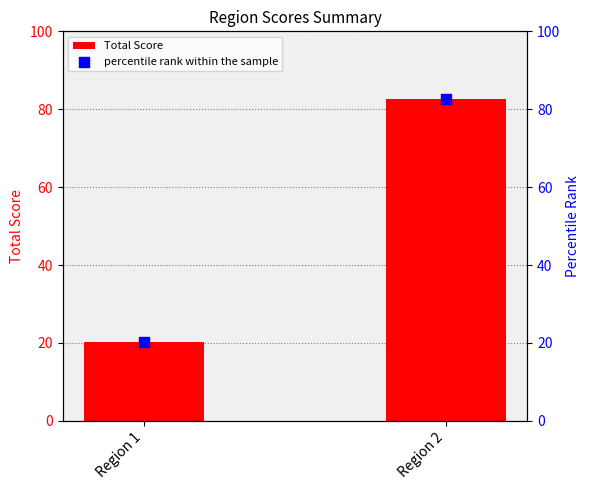

Which series contains the highest Y value?

Total Score